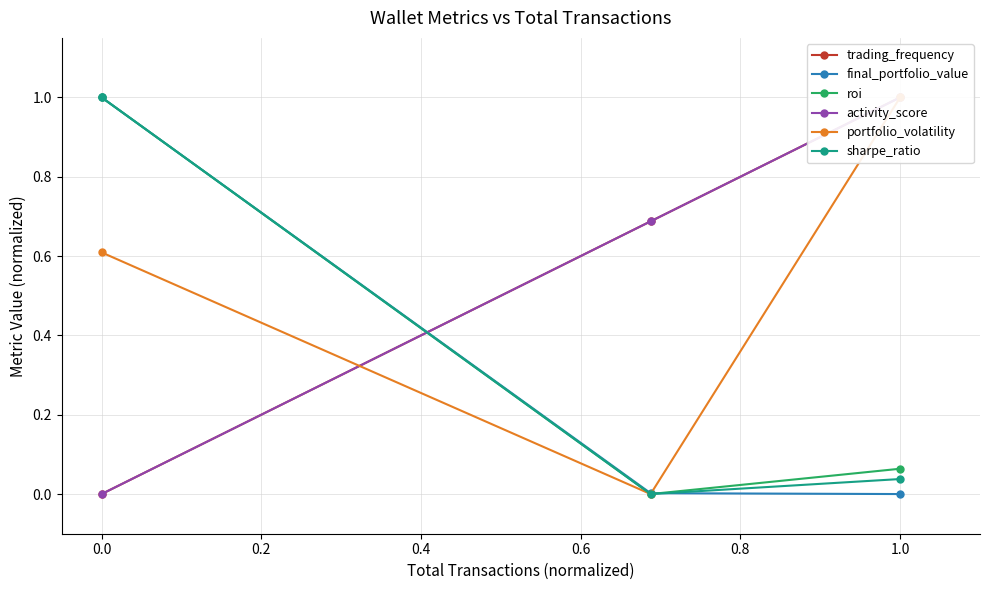

Is it true that final_portfolio_value equals 0.0 at 1.0?

True